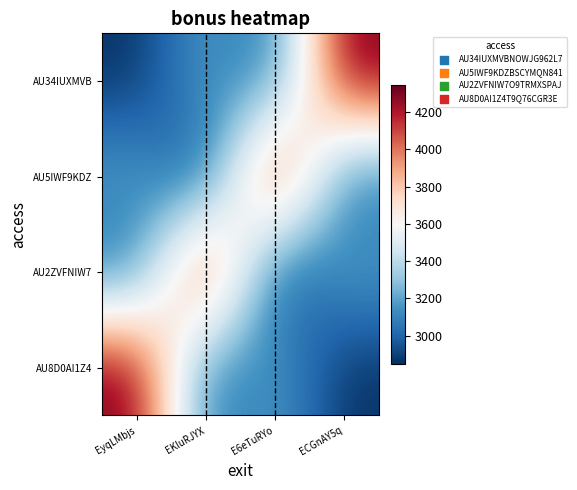

Which series has the largest total across all categories?

AU34IUXMVB